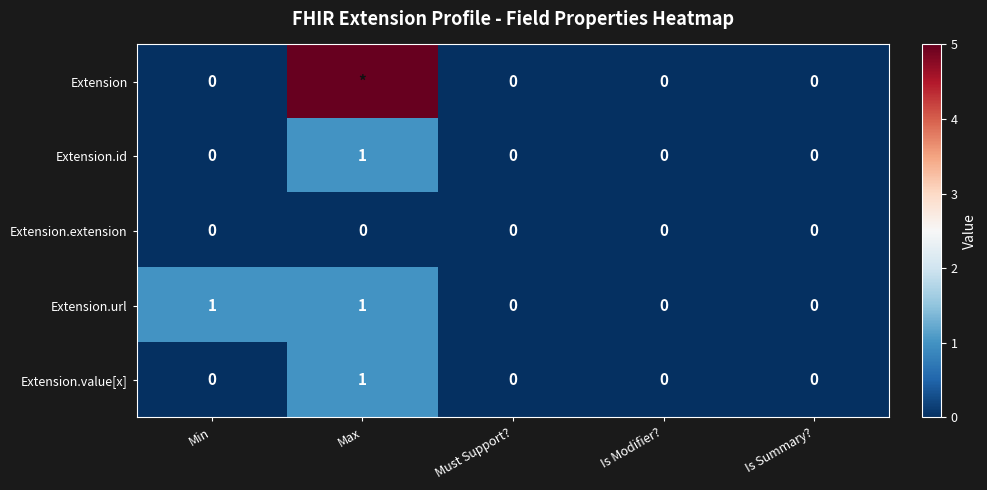

How many positive values does the Extension.url series have?

2